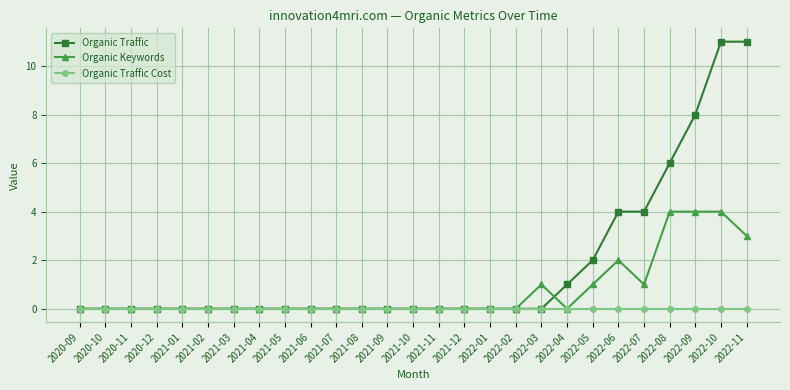

What is the difference between the second highest and second lowest values in the Organic Keywords series?

4